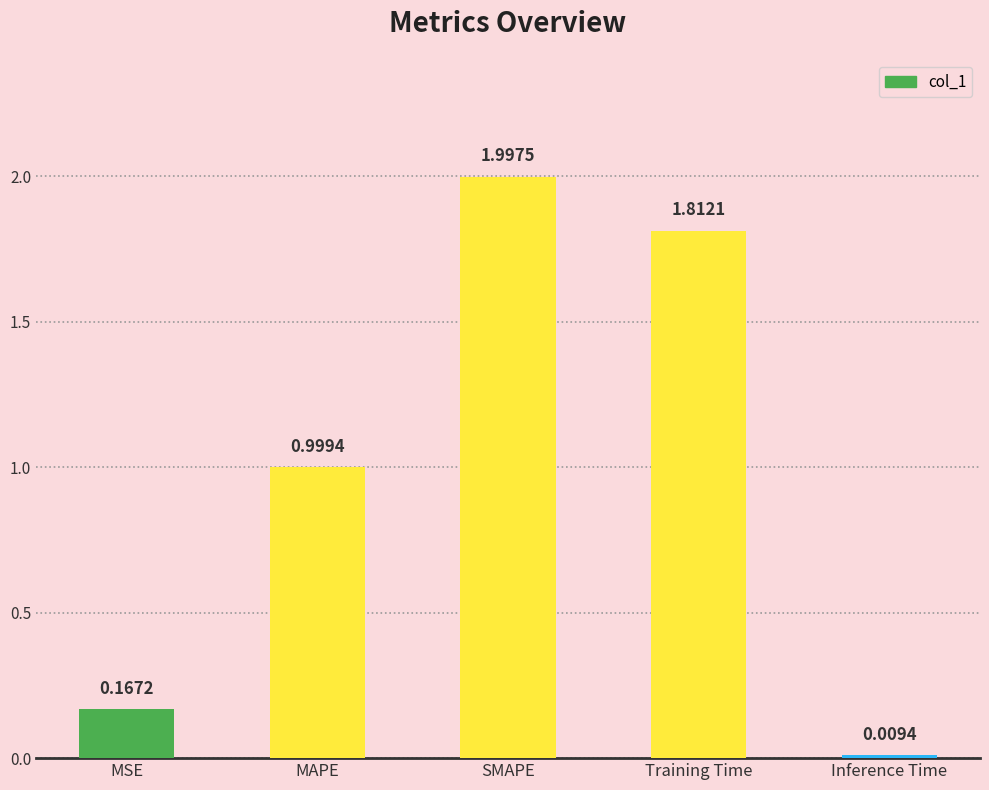

Where is the data nearest to the value 1?

MAPE